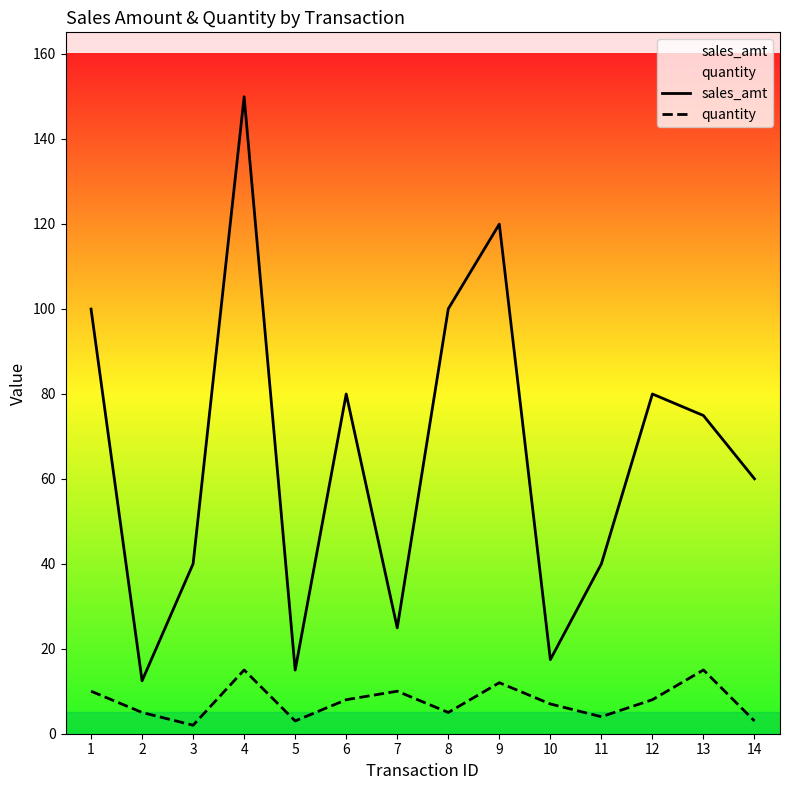

Where is the first local minimum for sales_amt?

2